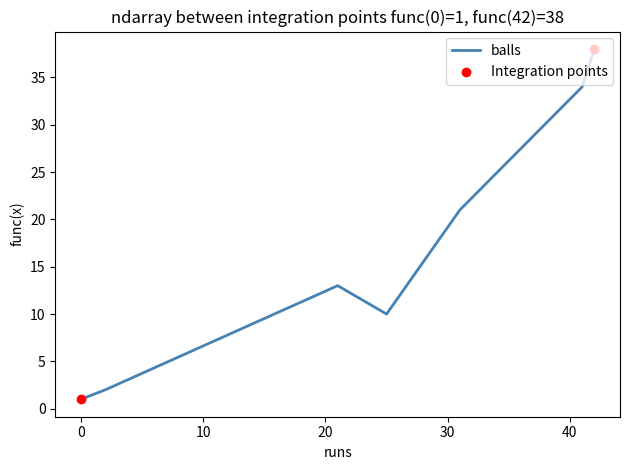

Which series has the largest total across all categories?

balls